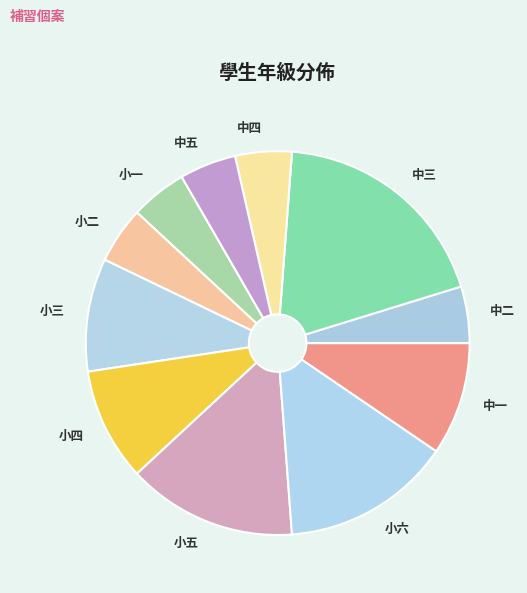

Approximately how many times larger is the value at 小六 compared to 小四?

1.5